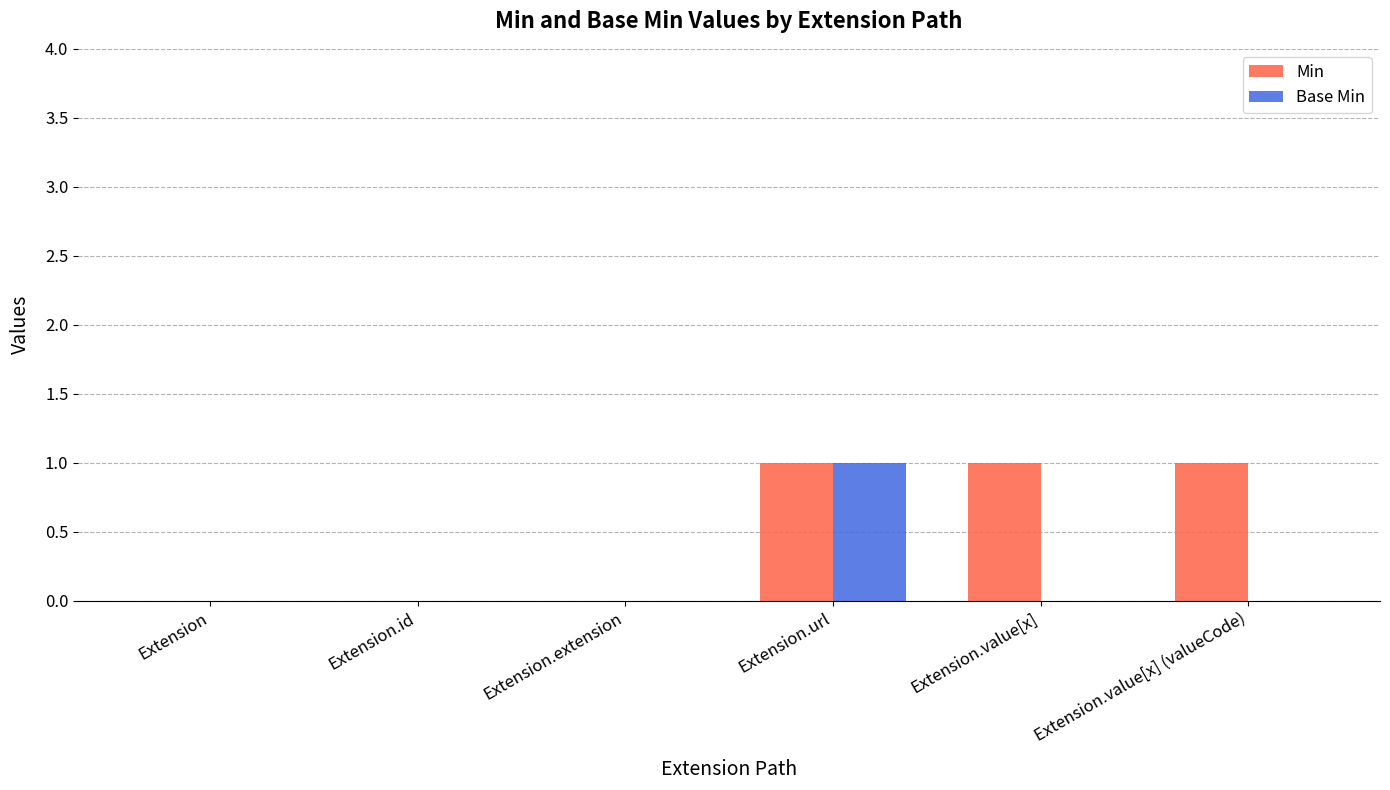

The value of Min at Extension.url is 2. True or false?

False